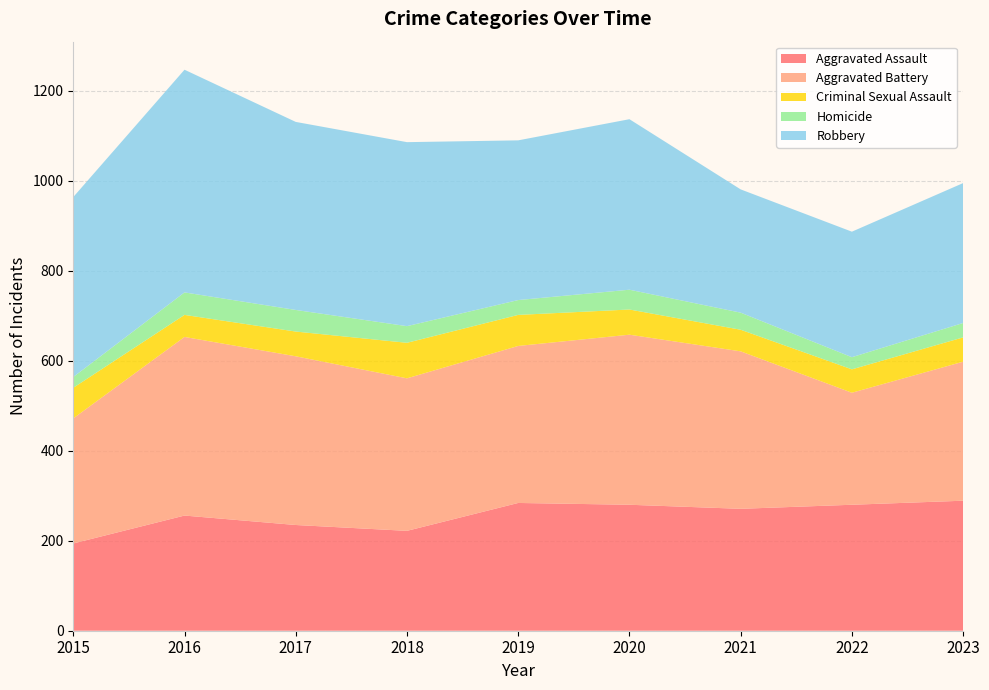

Reading right to left, what are all the values shown in this chart?

Aggravated Assault: 289	280	271	280	284	222	235	256	194
Aggravated Battery: 309	249	350	378	349	339	375	397	278
Criminal Sexual Assault: 54	52	48	56	69	79	55	49	68
Homicide: 32	27	38	44	33	37	48	50	24
Robbery: 311	279	274	379	355	409	418	495	400